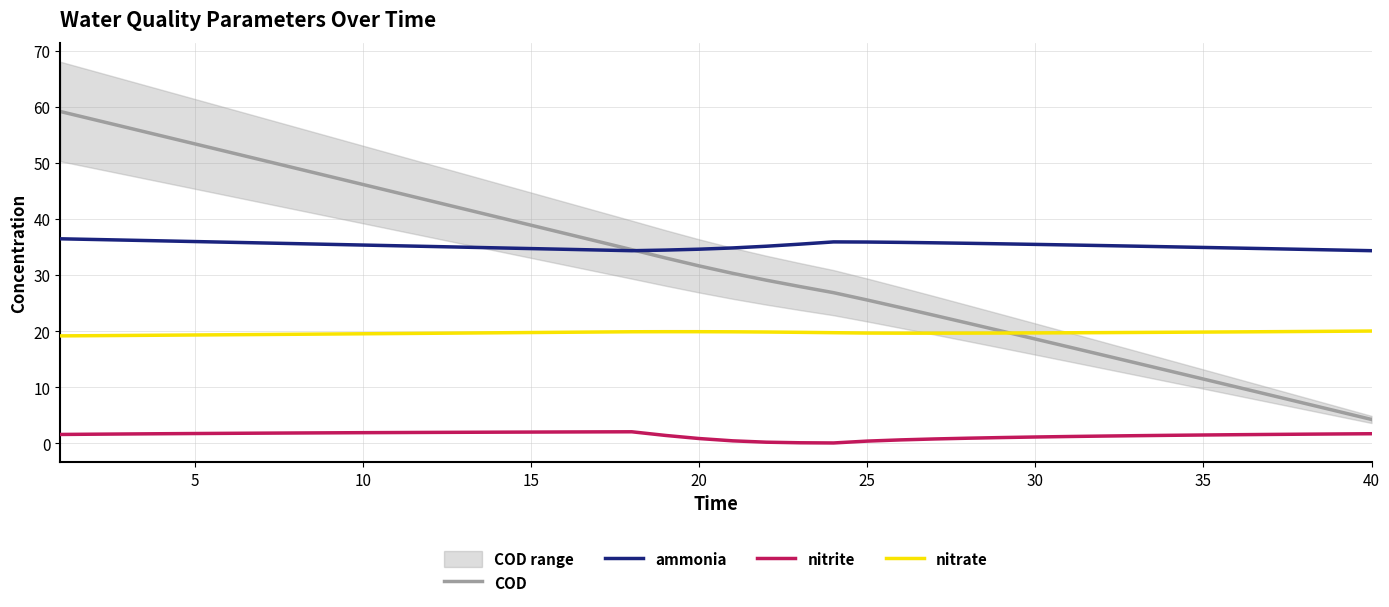

Is the value of nitrite at 15 greater than the value of nitrate at 18?

No